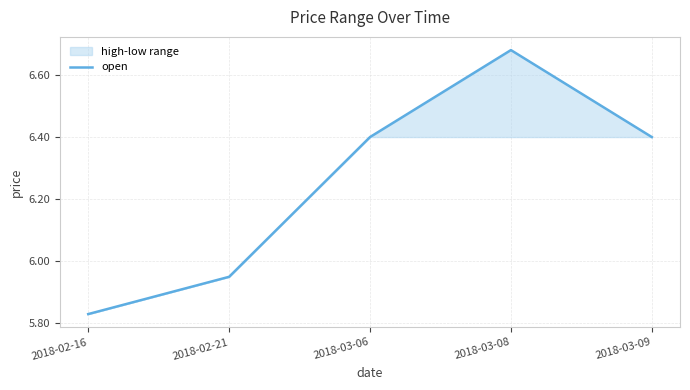

What is the difference between the maximum and minimum values?

0.8